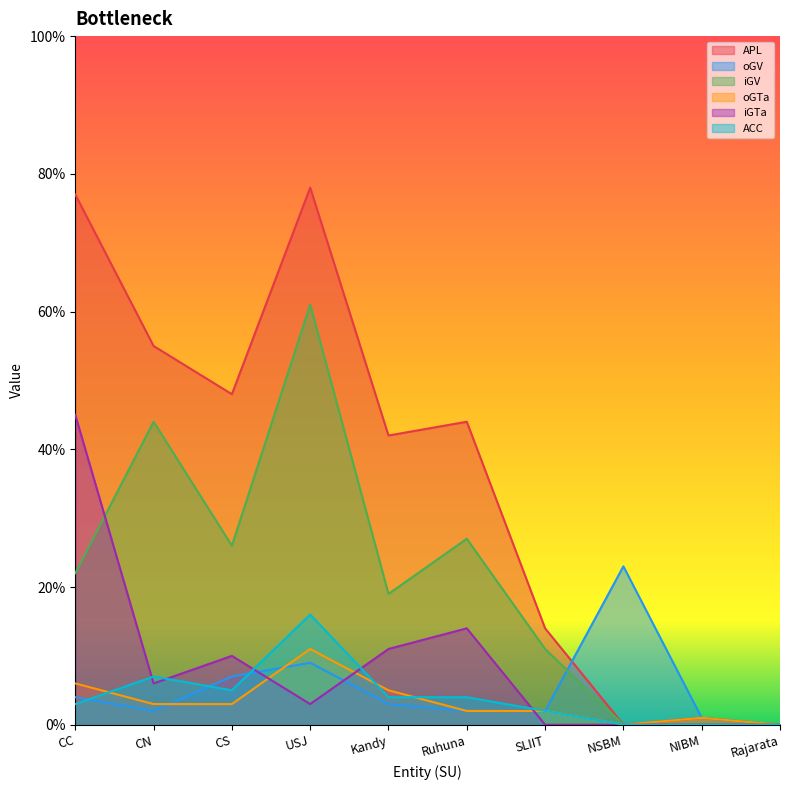

At Rajarata, list the series in order from smallest to largest.

APL, oGV, iGV, oGTa, iGTa, ACC